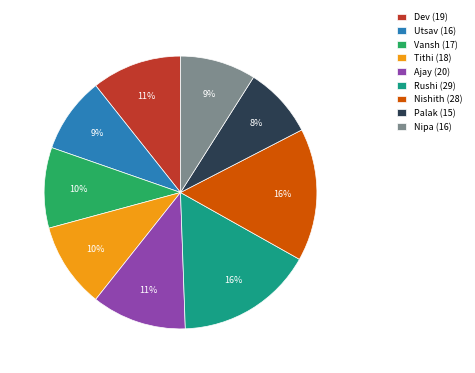

Between Tithi and Dev, which is larger?

Dev